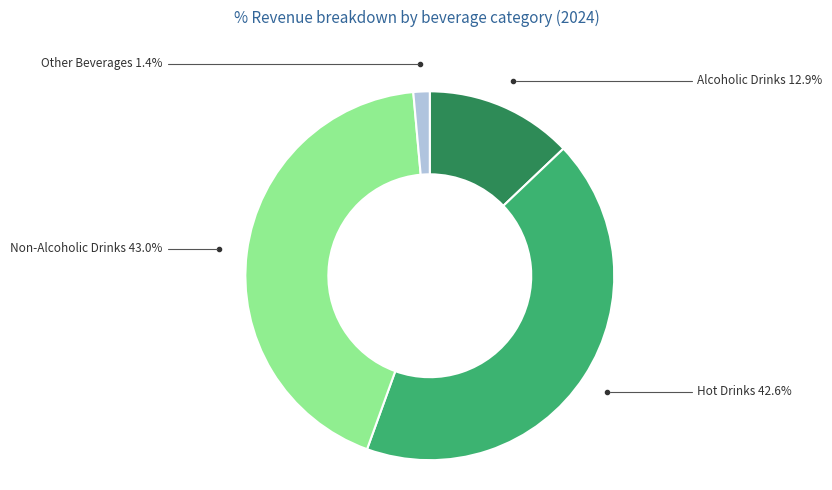

Is there any slice that represents more than half of the pie?

No